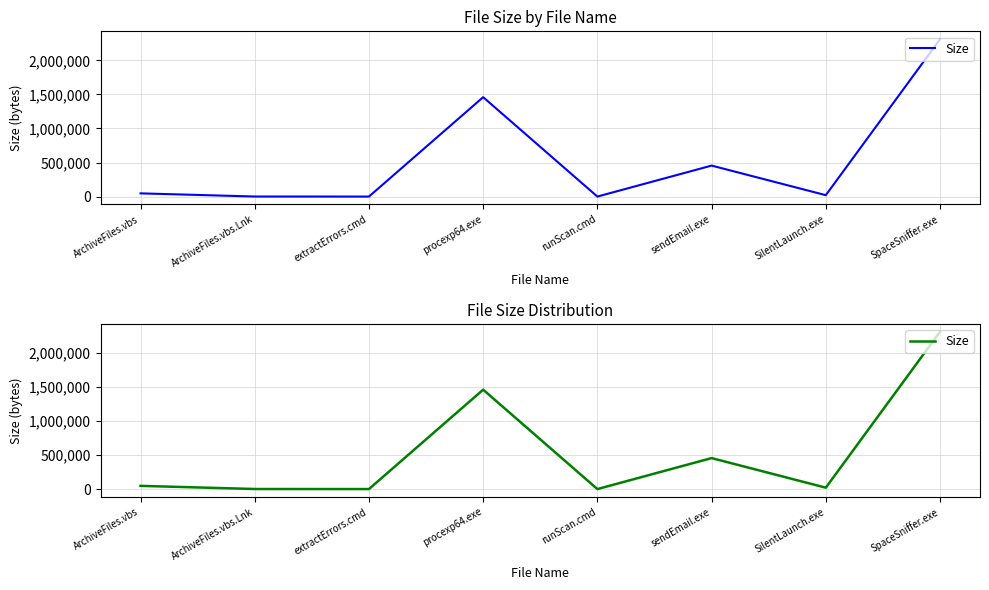

Reading left to right, transcribe all the data shown in this chart.

47031	877	62	1458856	14	454656	20480	2309632